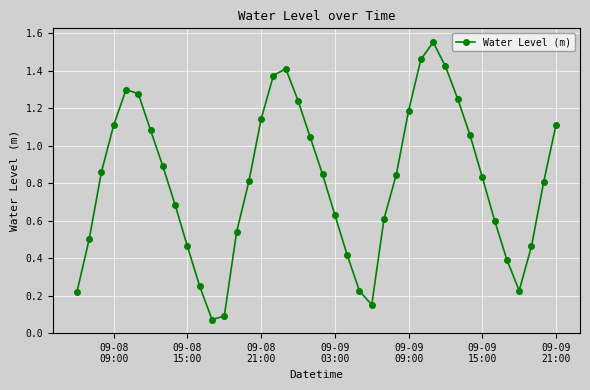

True or false: there are more than 1 points higher than both neighbors.

True